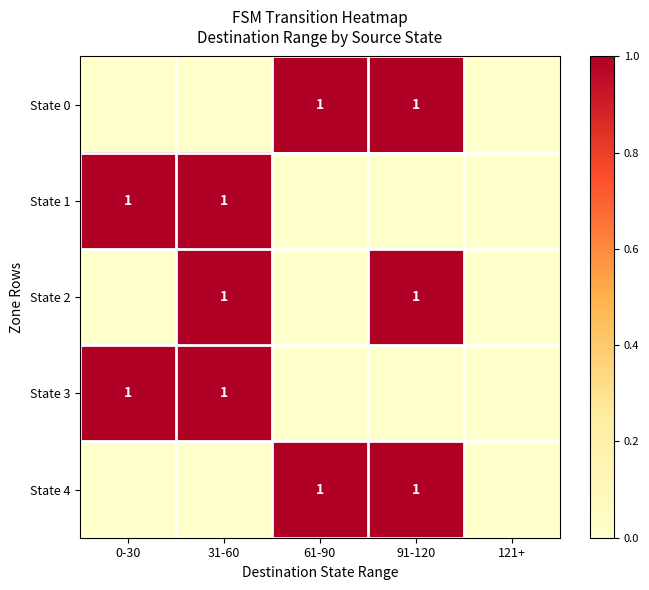

What value does the State 1 series have at 31-60?

1